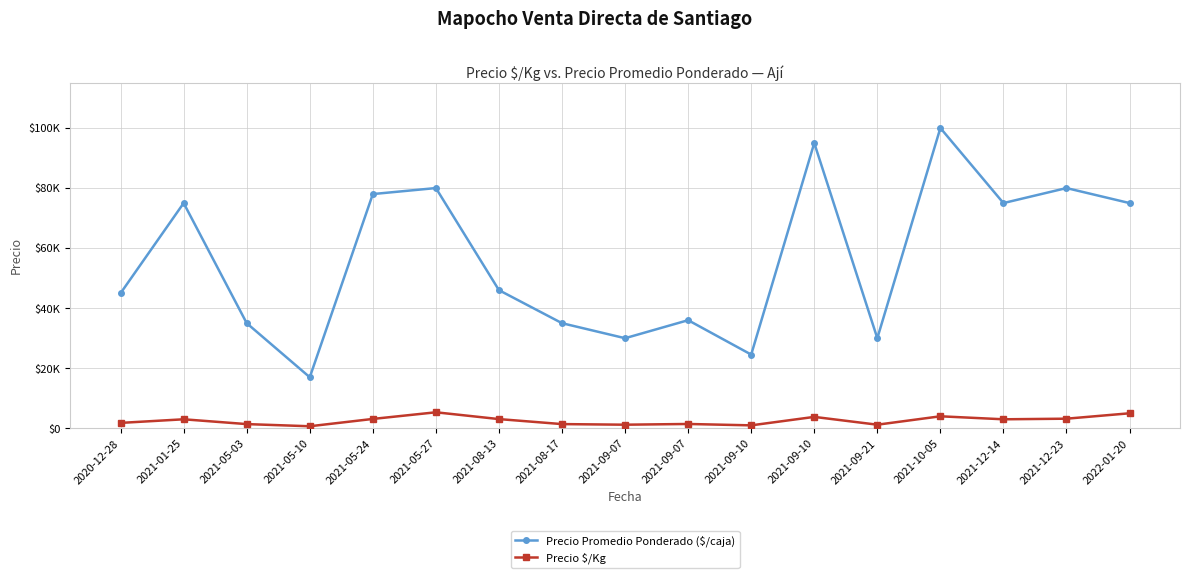

The value of Precio $/Kg at 2021-09-07 is 1440. True or false?

True